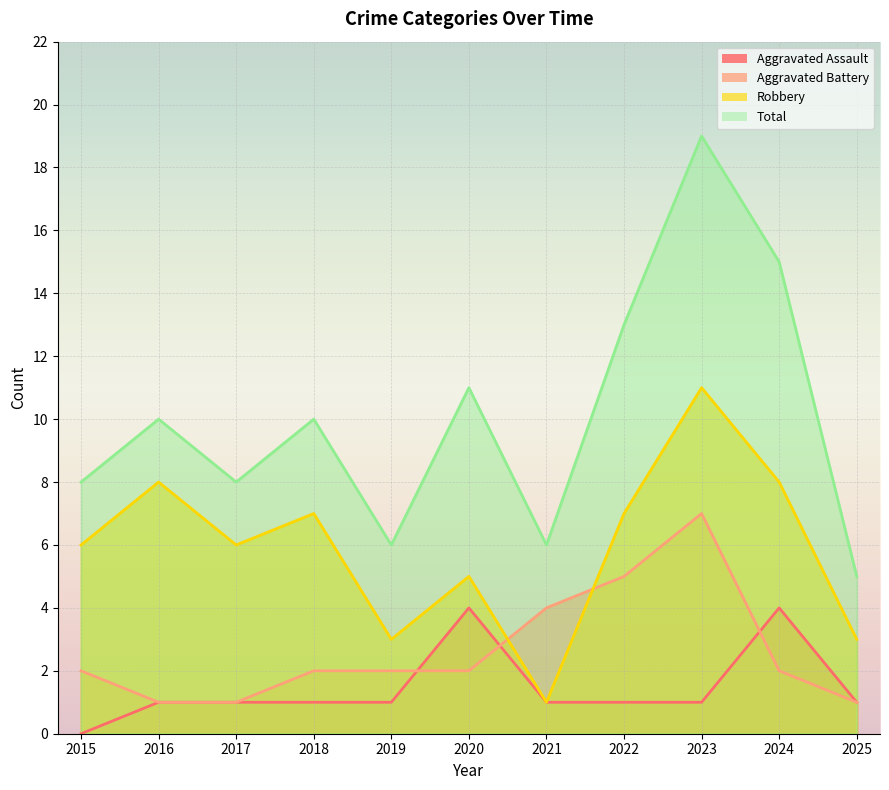

True or false: Aggravated Battery and Total cross at least once.

False